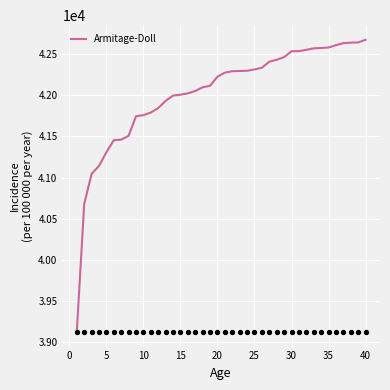

Approximately how many times larger is the value at 5 compared to 35?

1.0